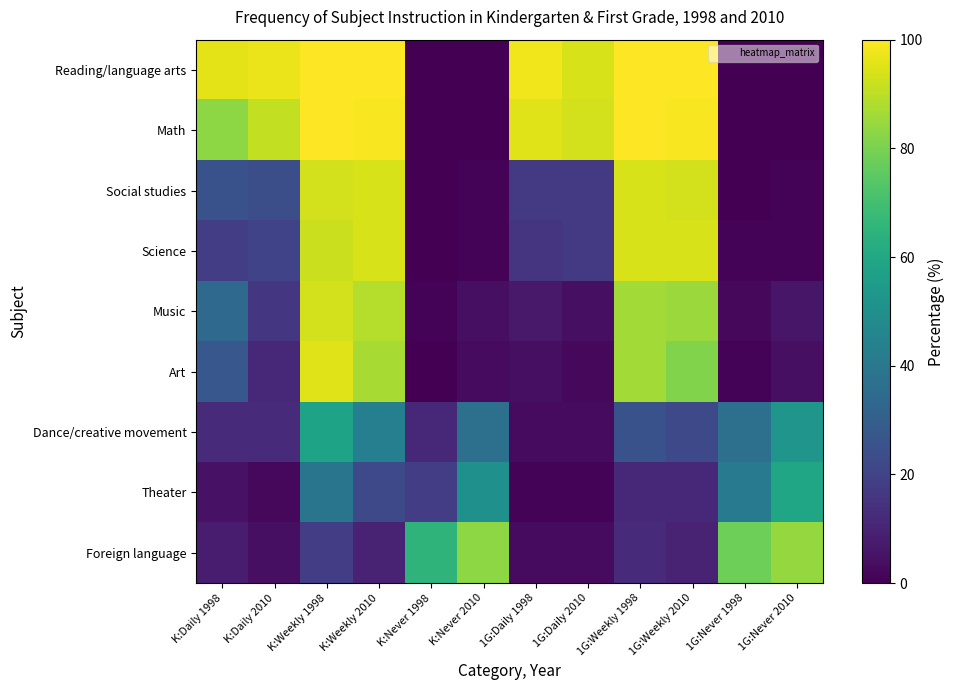

What is the spread (max minus min) of values at K:Daily 2010?

95